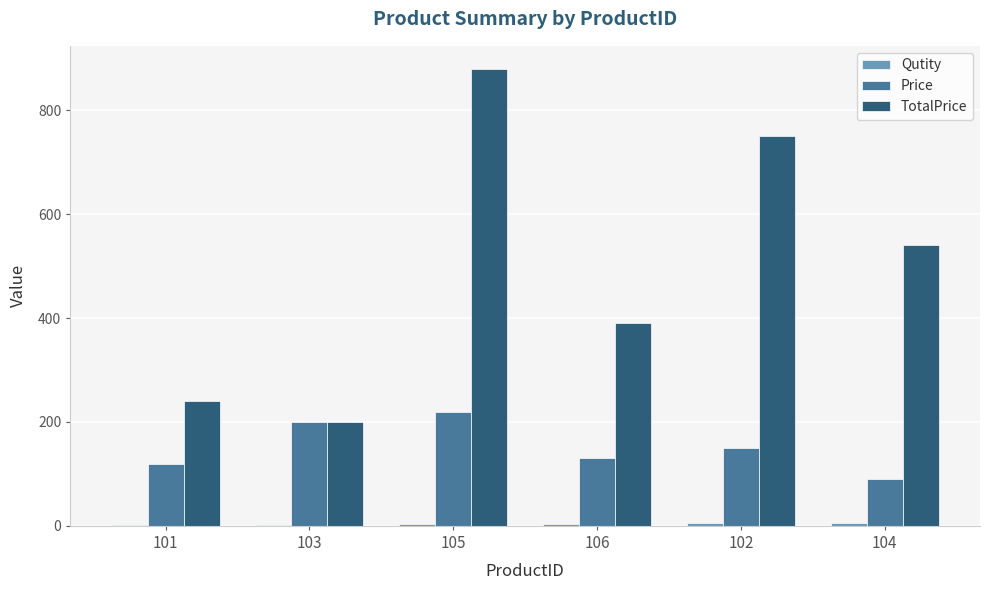

Which series changed the most between 101 and 106?

TotalPrice